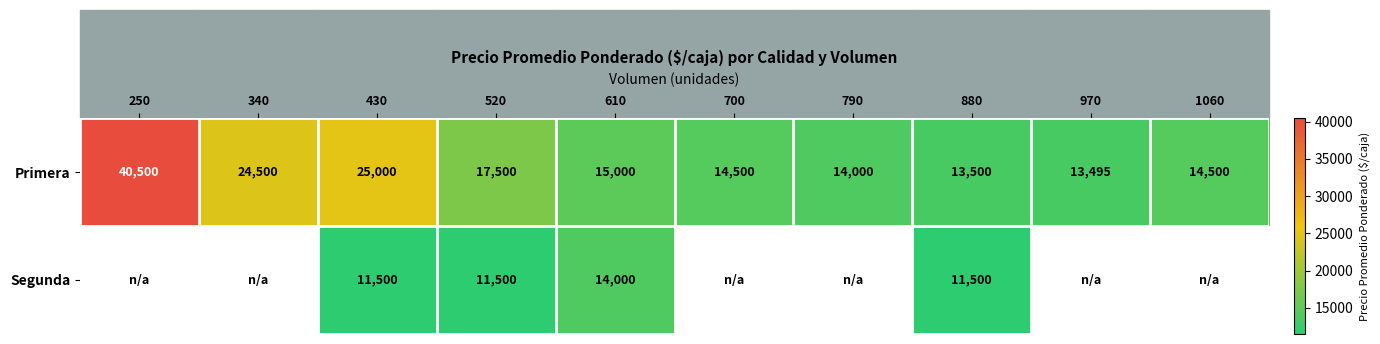

The value of Primera at 610 is 24060.3. True or false?

False